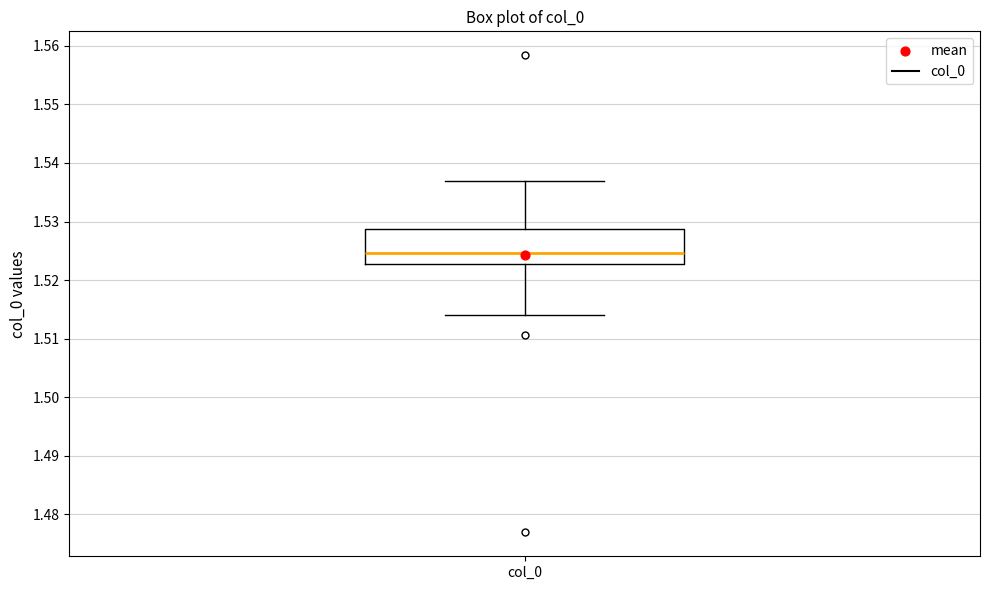

Read this box plot against the y-axis: the position of the median line, the range covered by the box, and the ends of both whiskers. The values are not printed on the chart, so give them approximately, as read against the axis.

median 1.525, box 1.523 to 1.529, whiskers 1.514 to 1.537